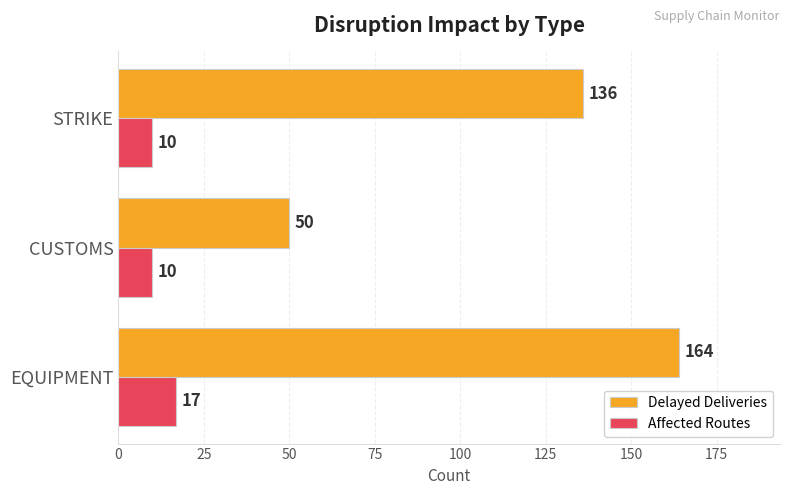

Which series has the largest range (max minus min)?

Delayed Deliveries